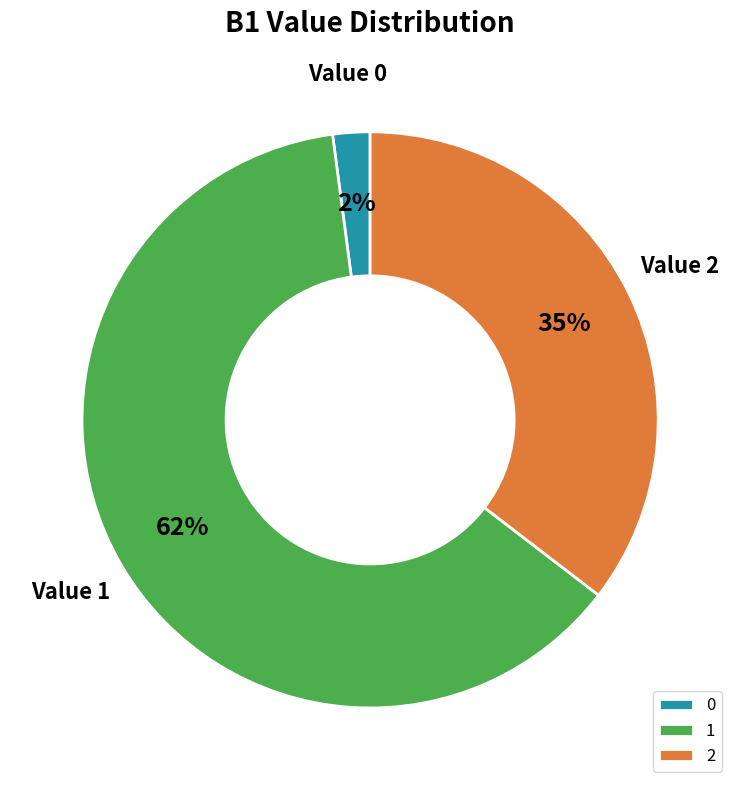

To the nearest percent, what percentage of the pie is 0?

2%